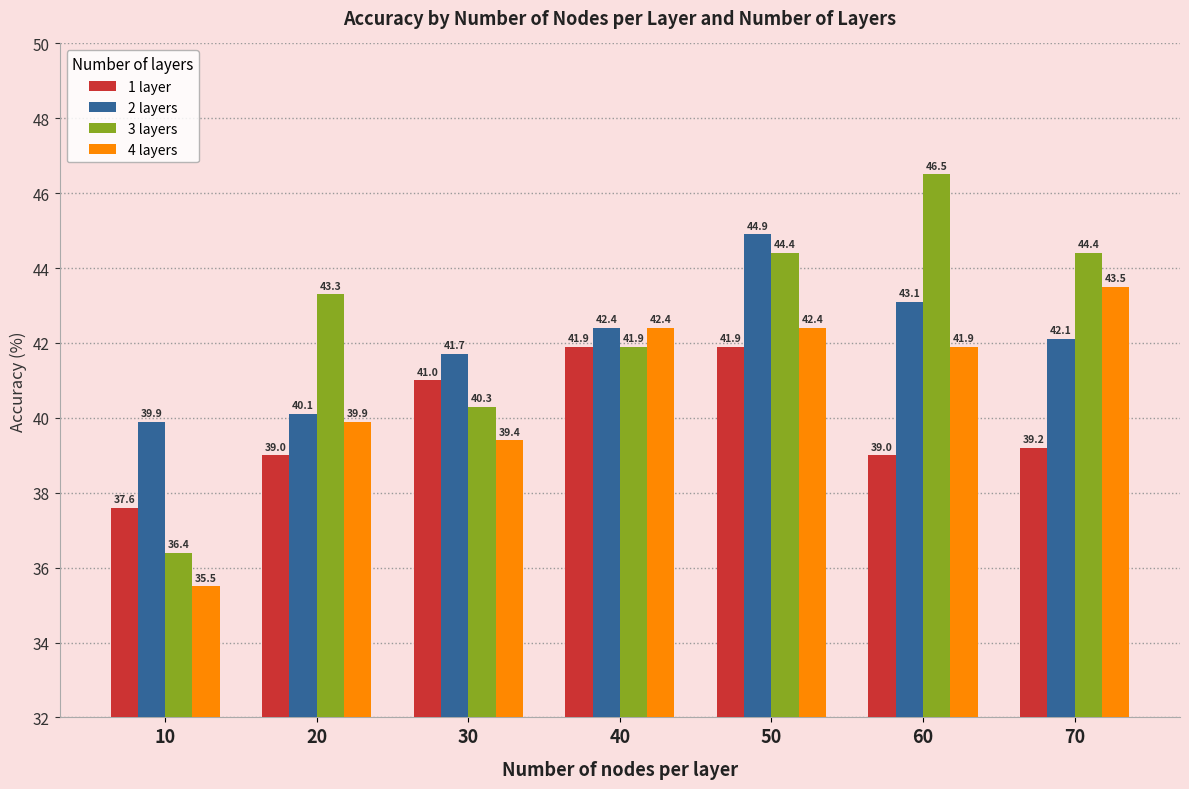

Which series changed the most between 20 and 60?

3 layers